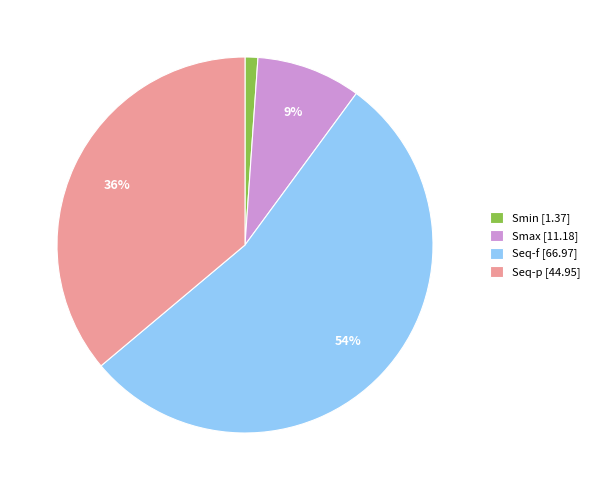

To the nearest percent, what percentage of the pie is Smax?

9%